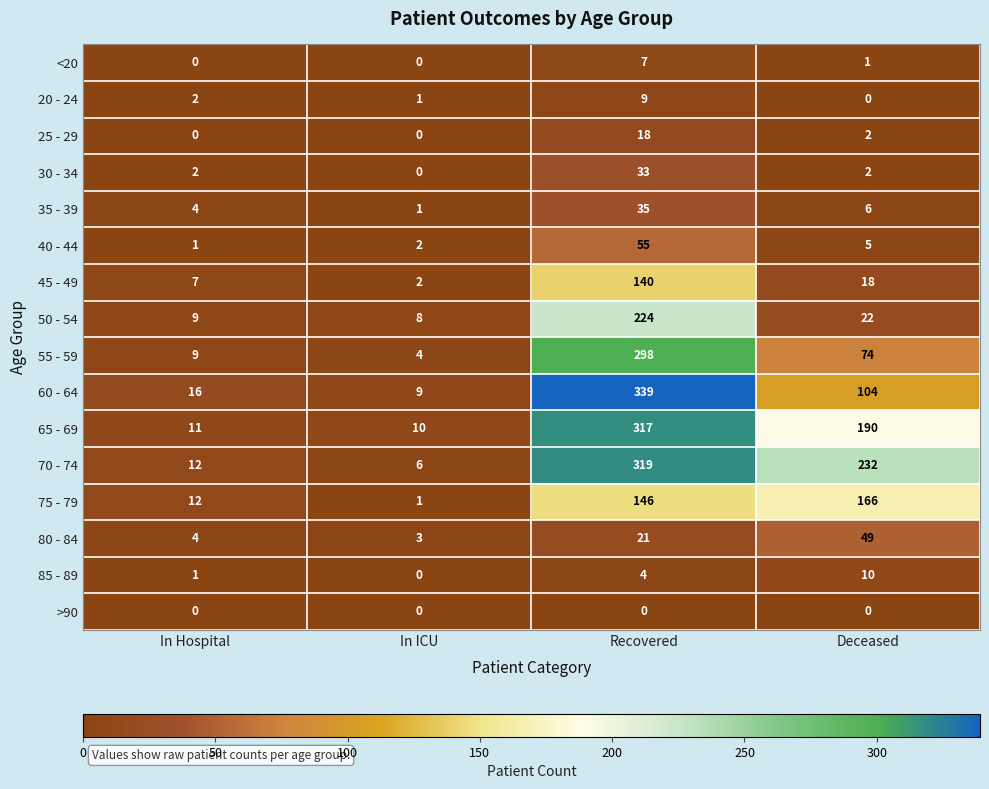

Which series has the largest range (max minus min)?

60 - 64